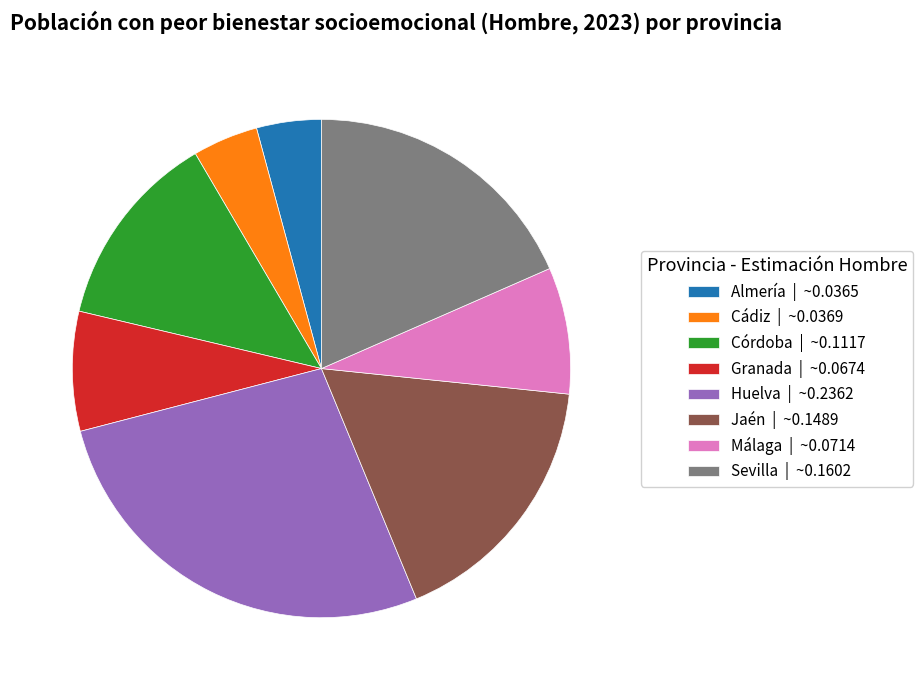

Is the sum of Huelva | ~0.2362 and Granada | ~0.0674 greater than half?

No